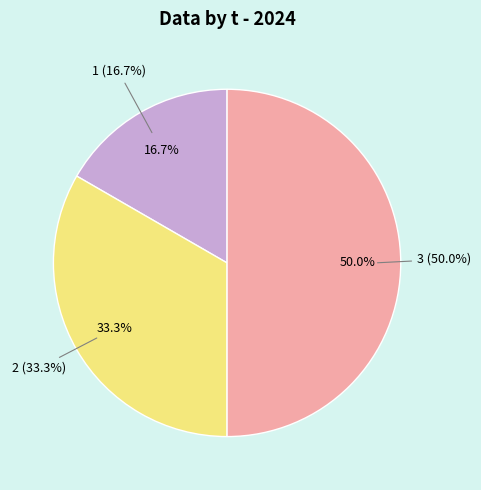

The 1 slice represents 17% of the pie. True or false?

True